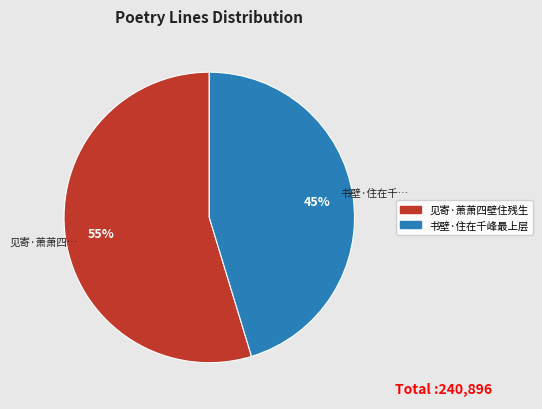

Which category has the smallest portion of the pie?

书壁·住在千峰最上层